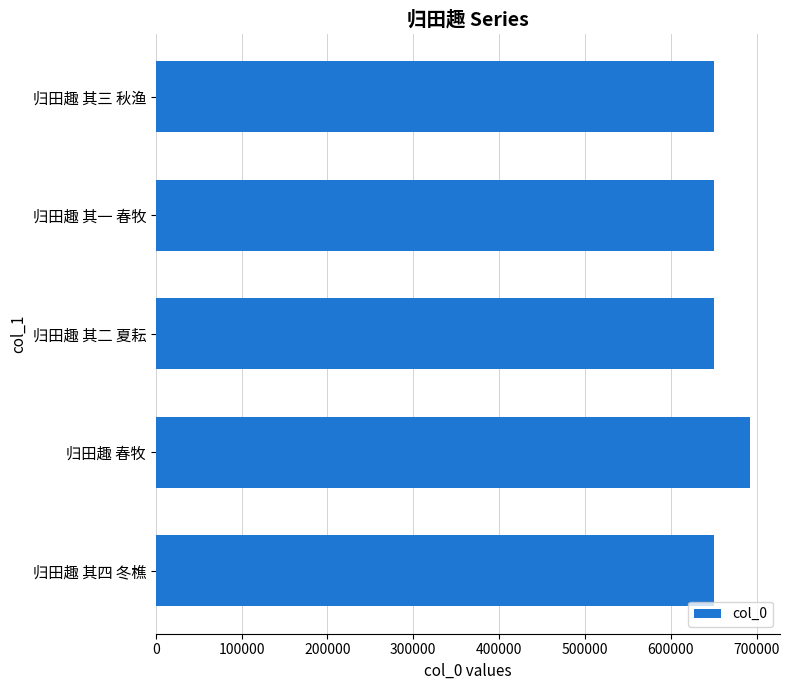

The value at 归田趣 其一 春牧 is 174125. True or false?

False